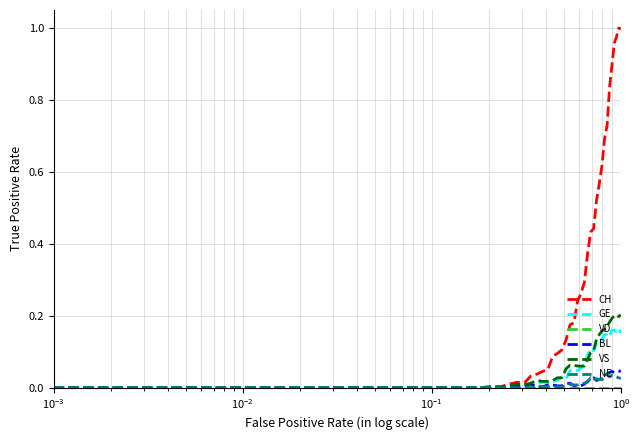

Does the chart display data point markers on the line(s)?

No